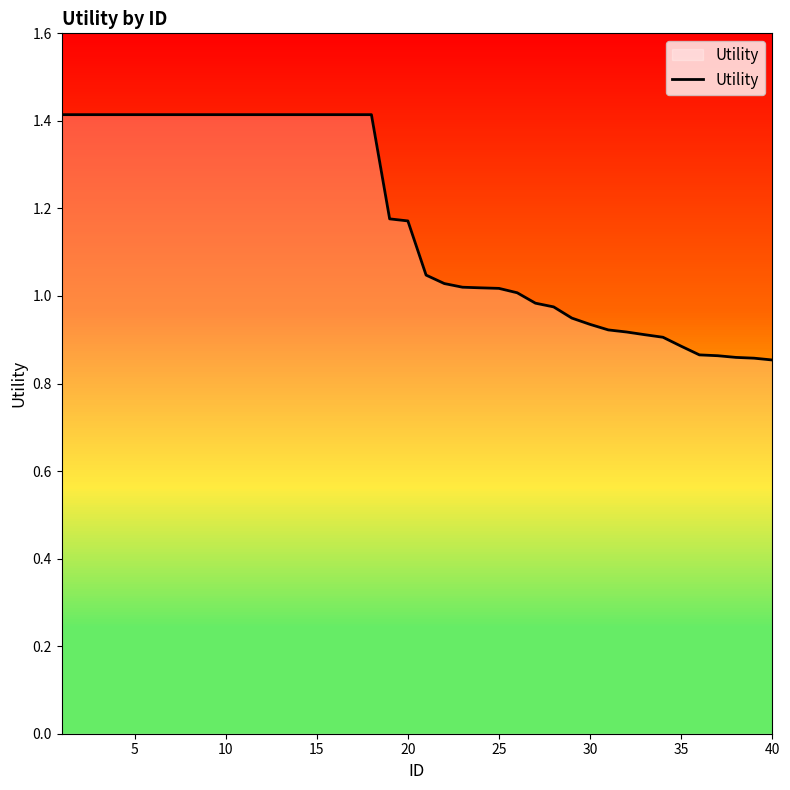

What is the maximum value shown in the chart?

1.4